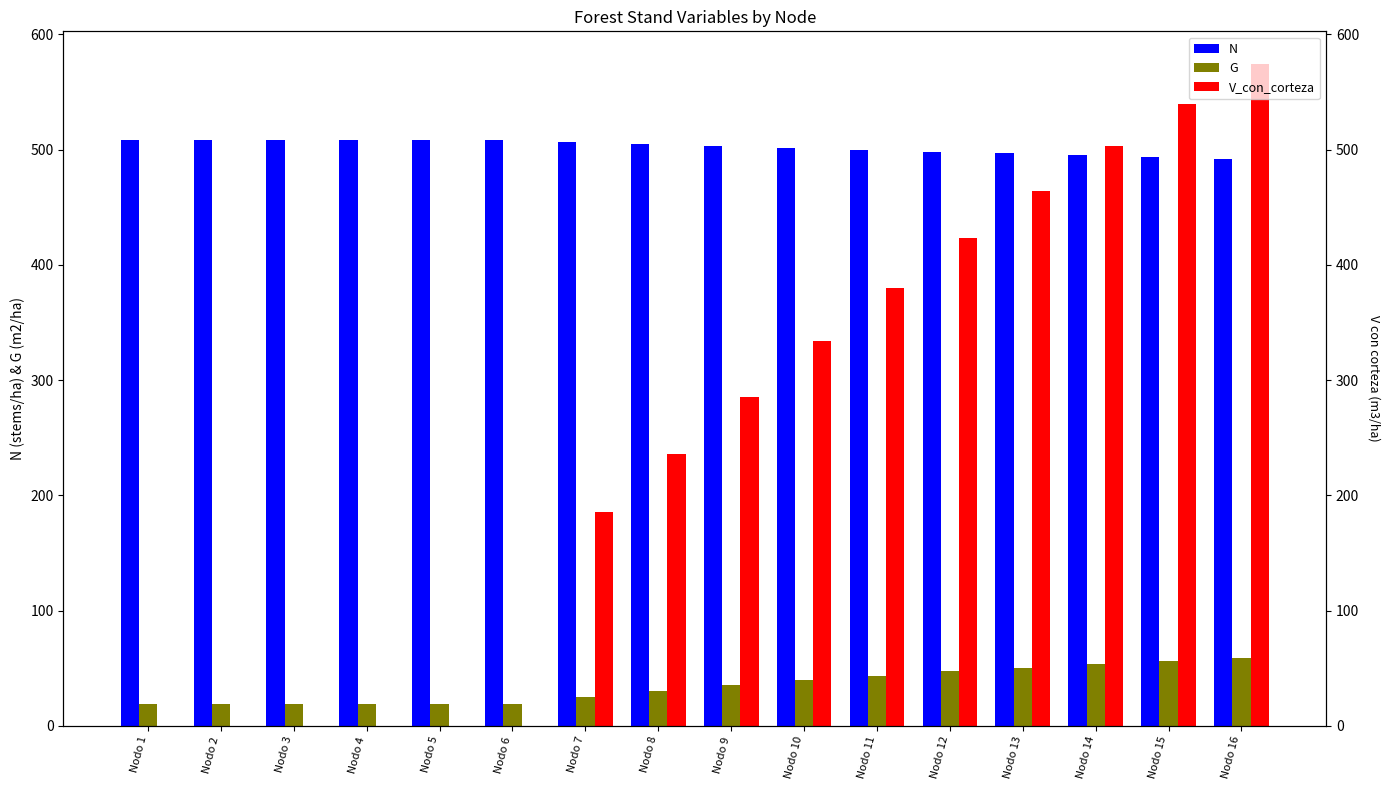

The N series shows 493.3 at Nodo 15. True or false?

True